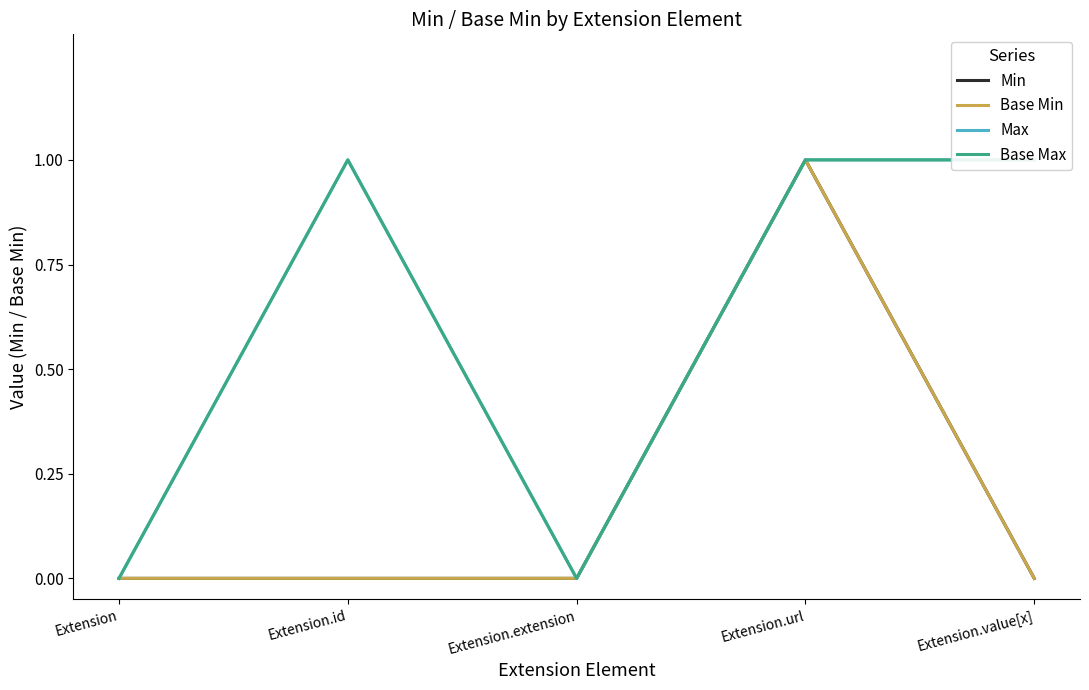

True or false: Max has a value of 0 at Extension.

True